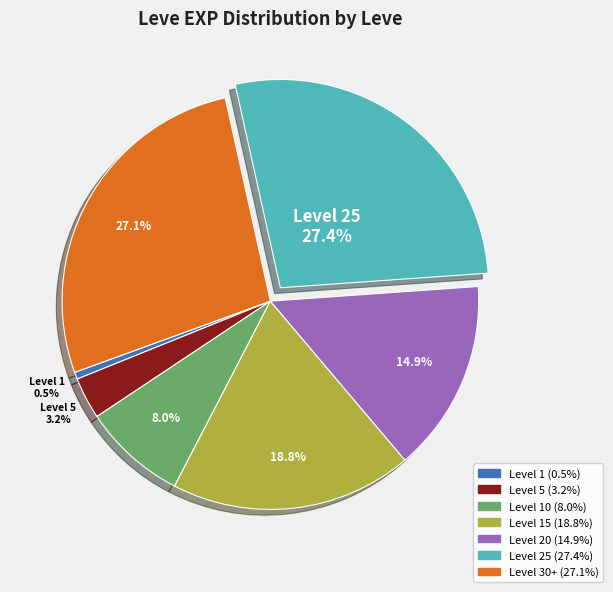

How many slices are in this pie chart?

7